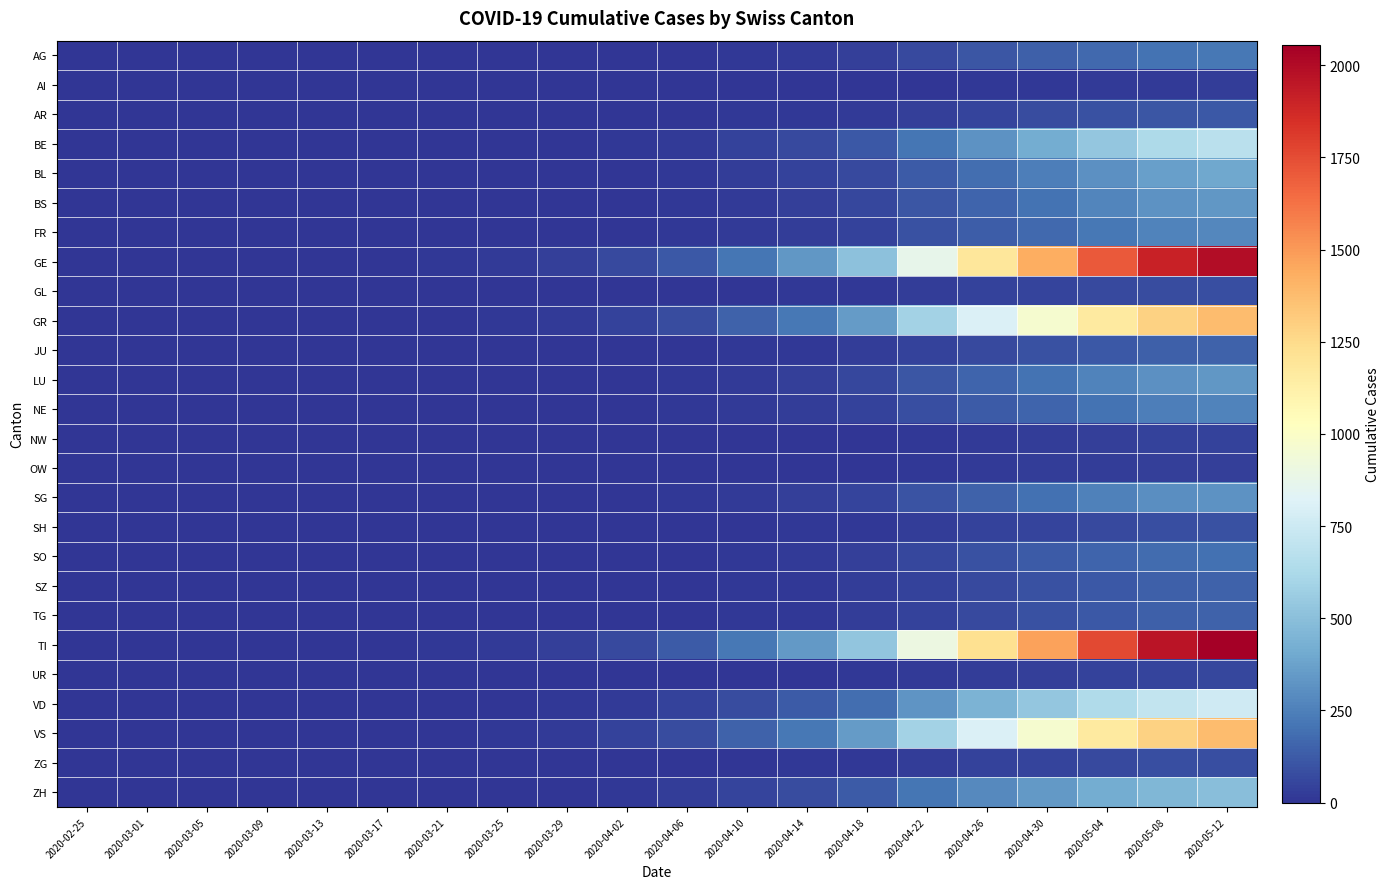

At how many categories does at least one series exceed 726?

6